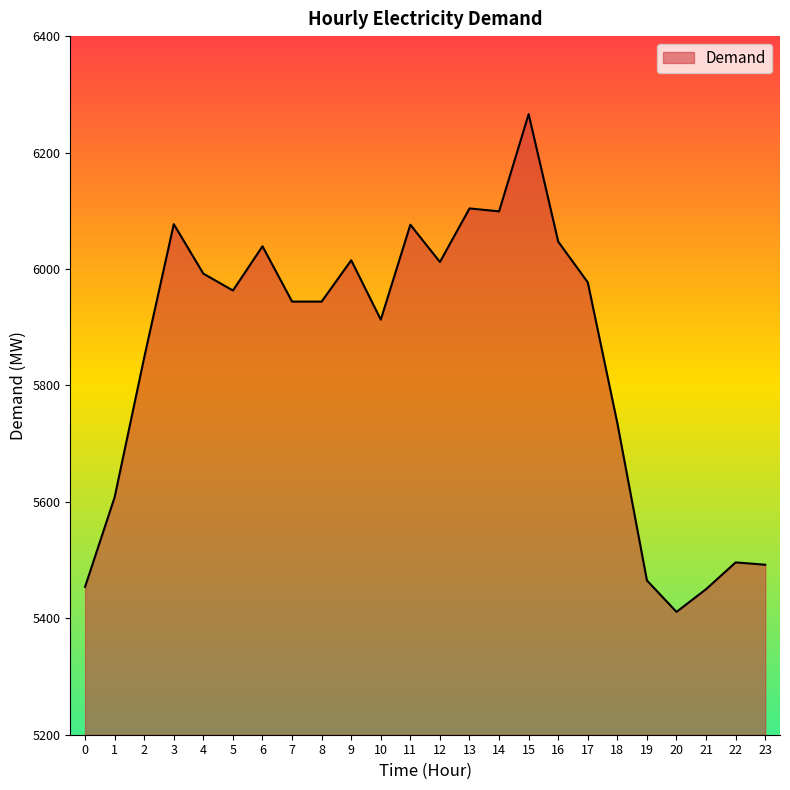

At which category does the data reach its first local peak?

3